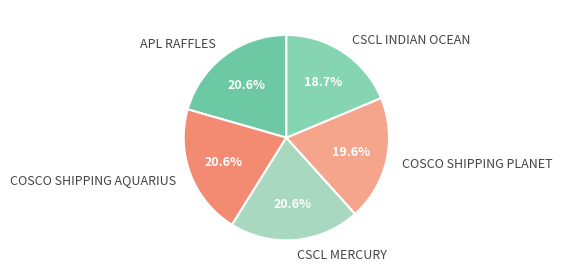

True or false: CSCL MERCURY accounts for 21% of the total.

True